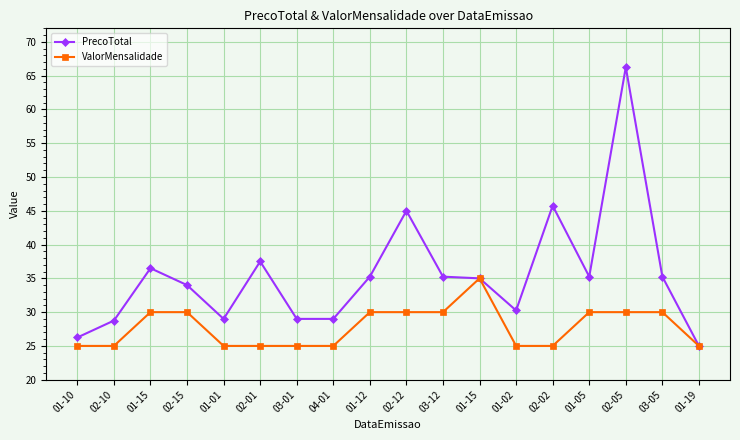

What are all the series names shown in the legend?

PrecoTotal, ValorMensalidade